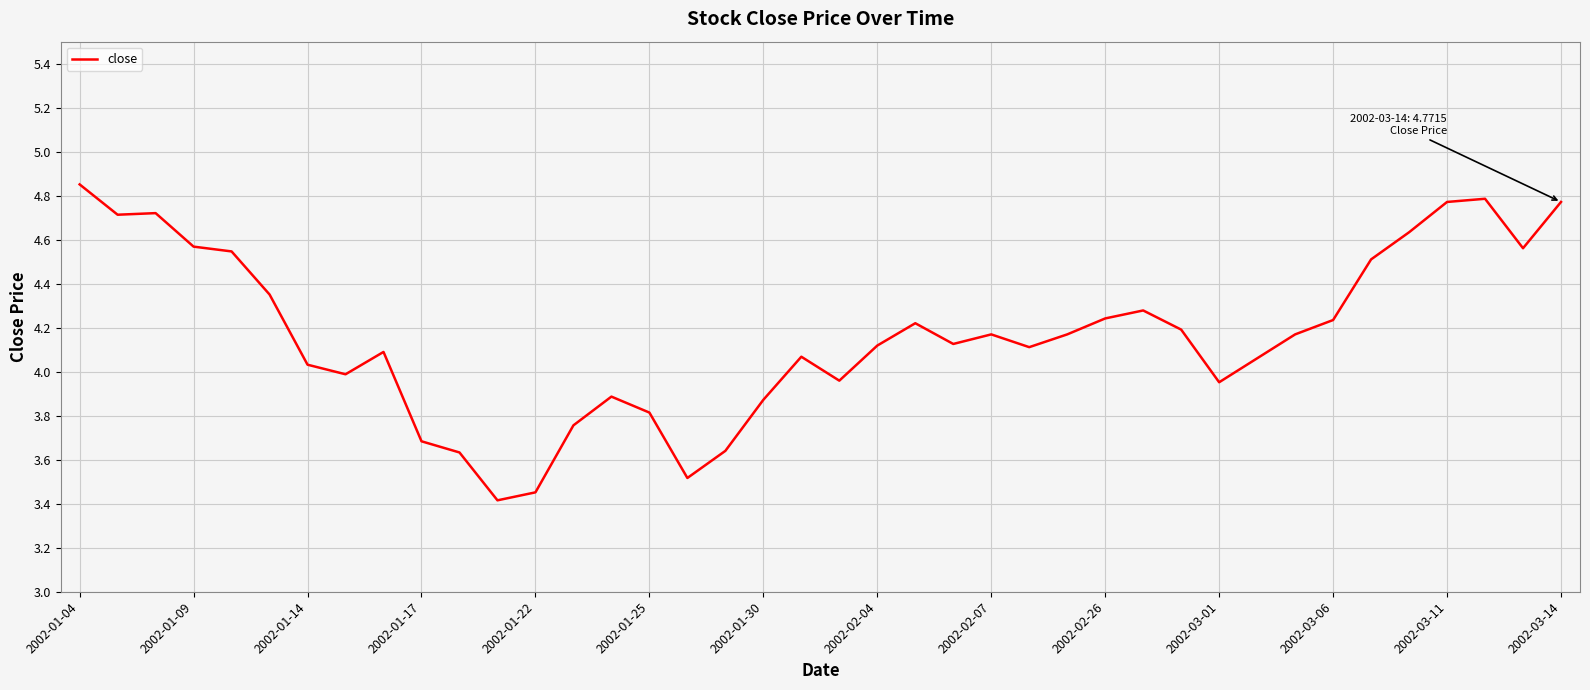

What is the minimum value shown in the chart?

3.4